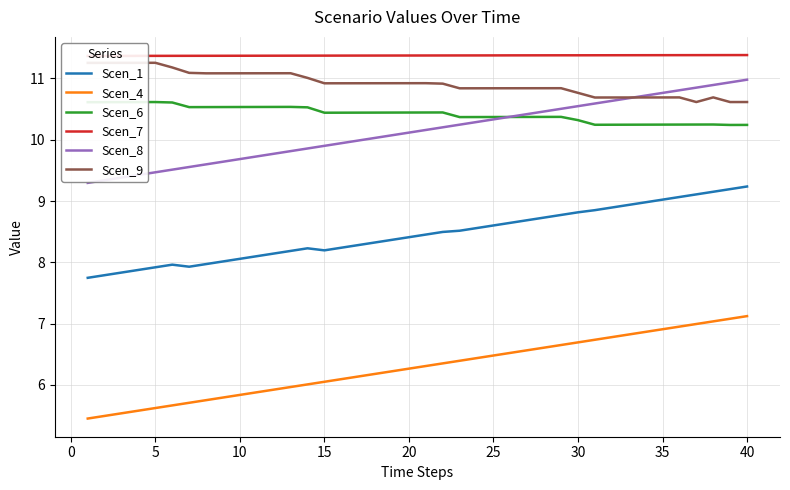

What is the lowest value of the Scen_1 series?

7.7